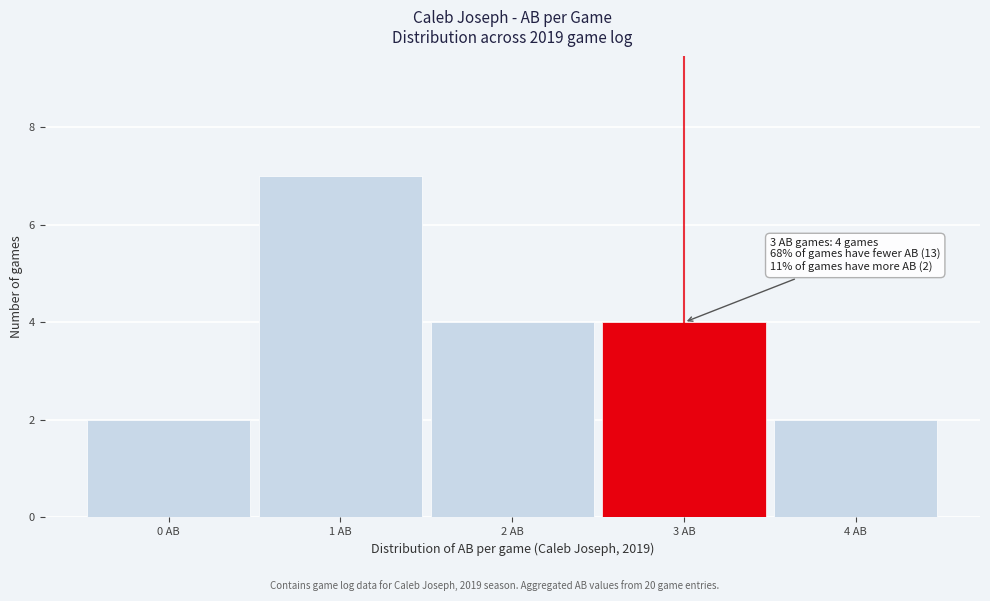

Reading right to left, transcribe all the data shown in this chart.

2	4	4	7	2